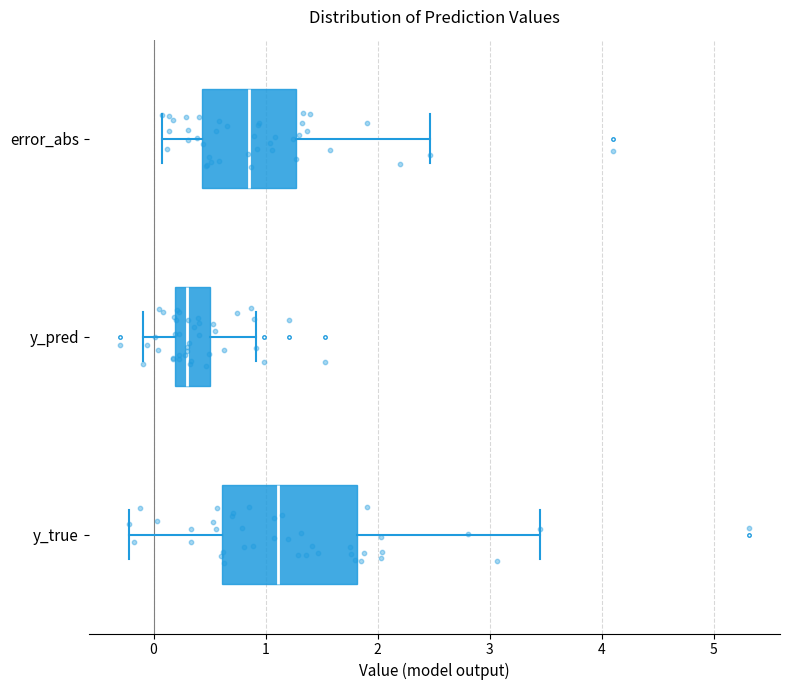

Which box's median line is the furthest to the left?

y_pred